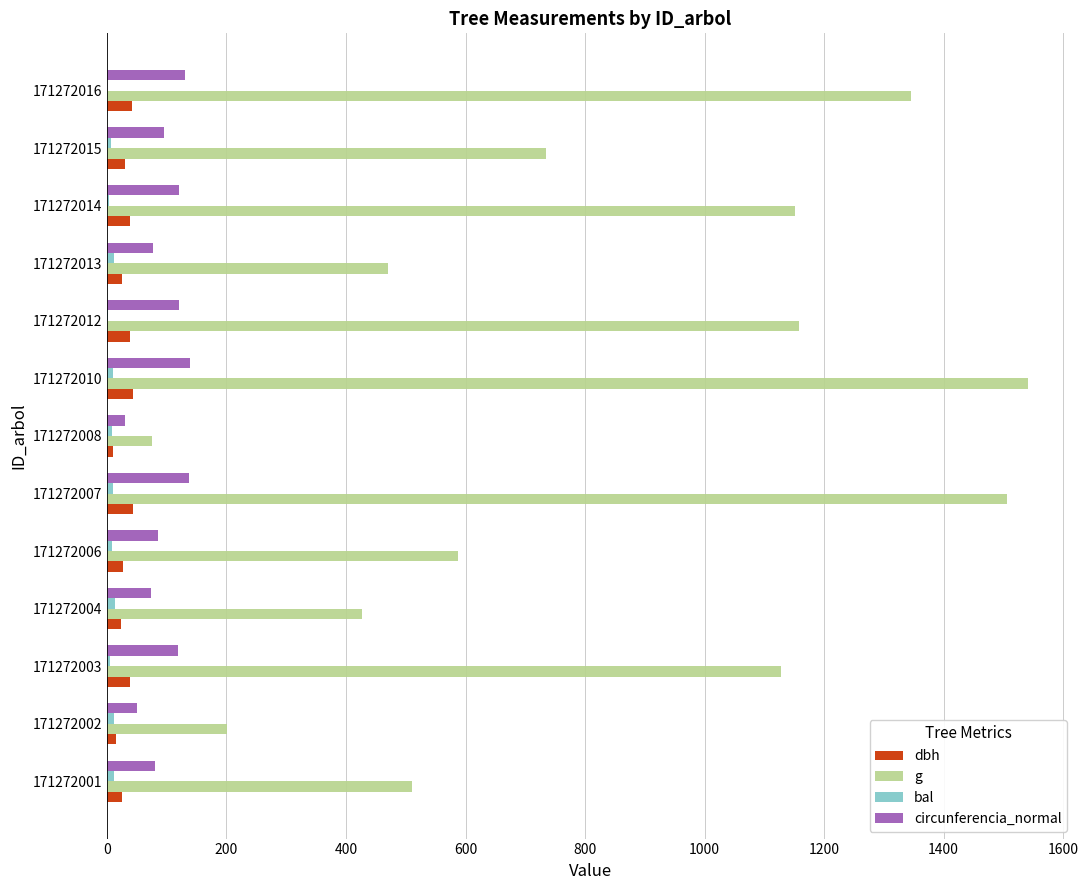

Which series has the largest total across all categories?

g